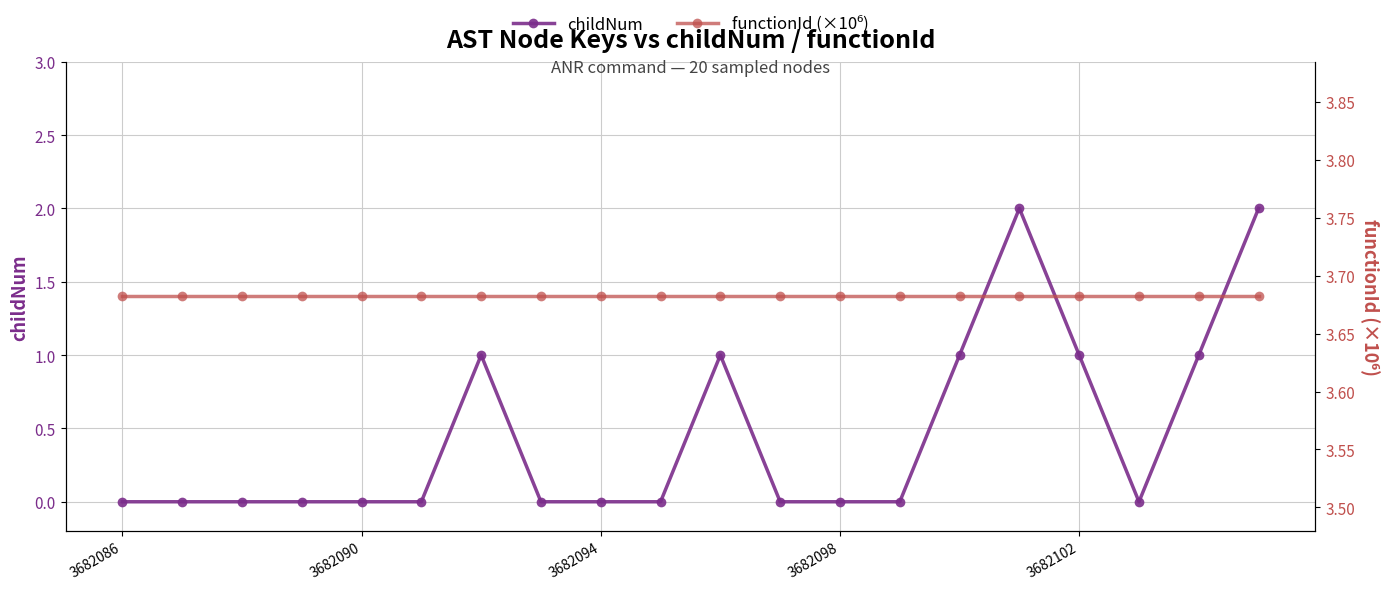

Between 9 and 6, which is larger?

6